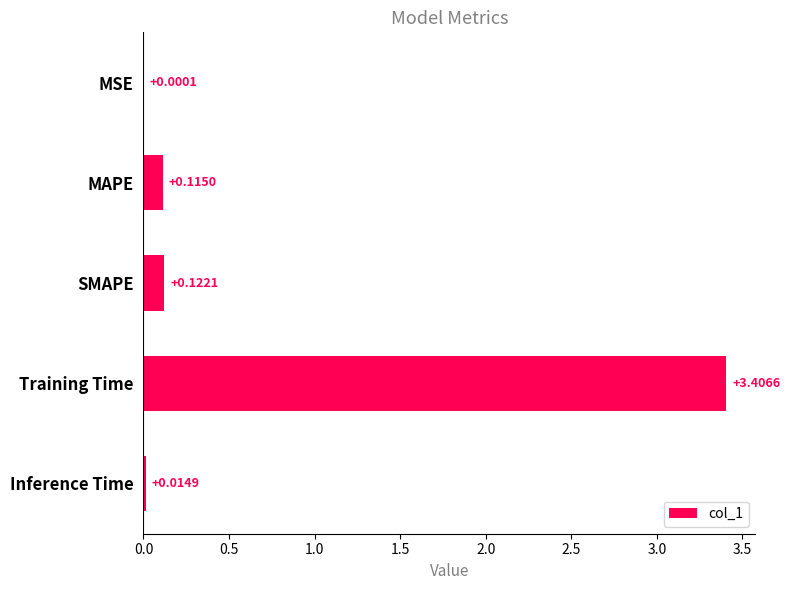

What is the change in value from MAPE to Training Time?

+3.3